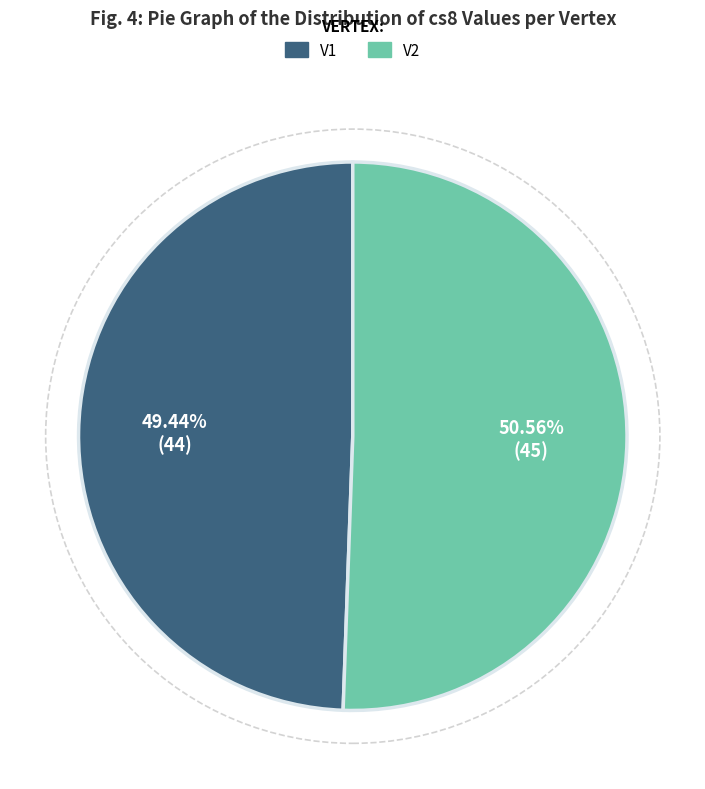

Which has a higher value, V2 or V1?

V2